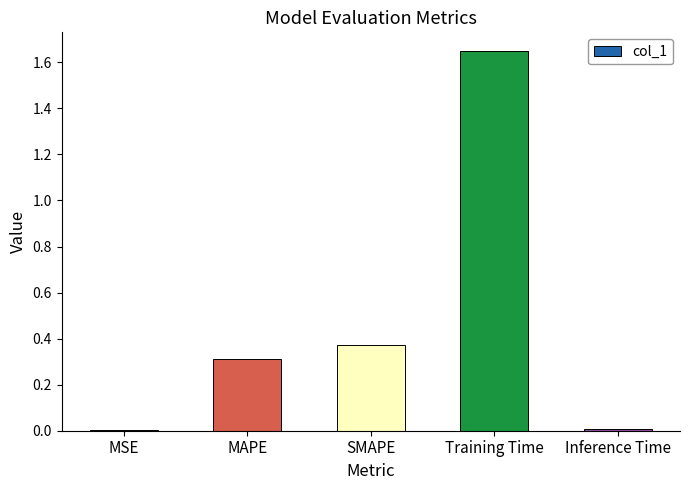

What is the sum of the values at MAPE and Training Time?

2.0